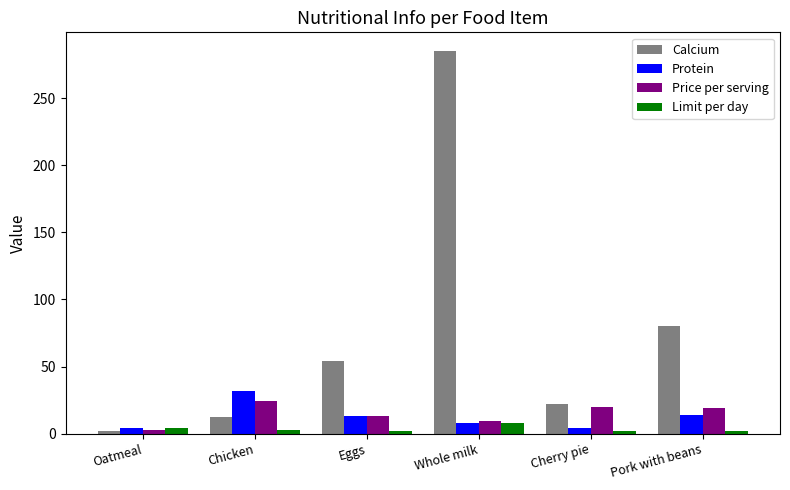

At which category is the sum across all series the highest?

Whole milk